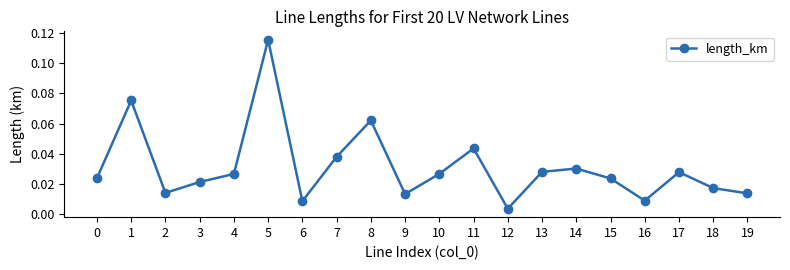

What is the sum of all values?

0.6